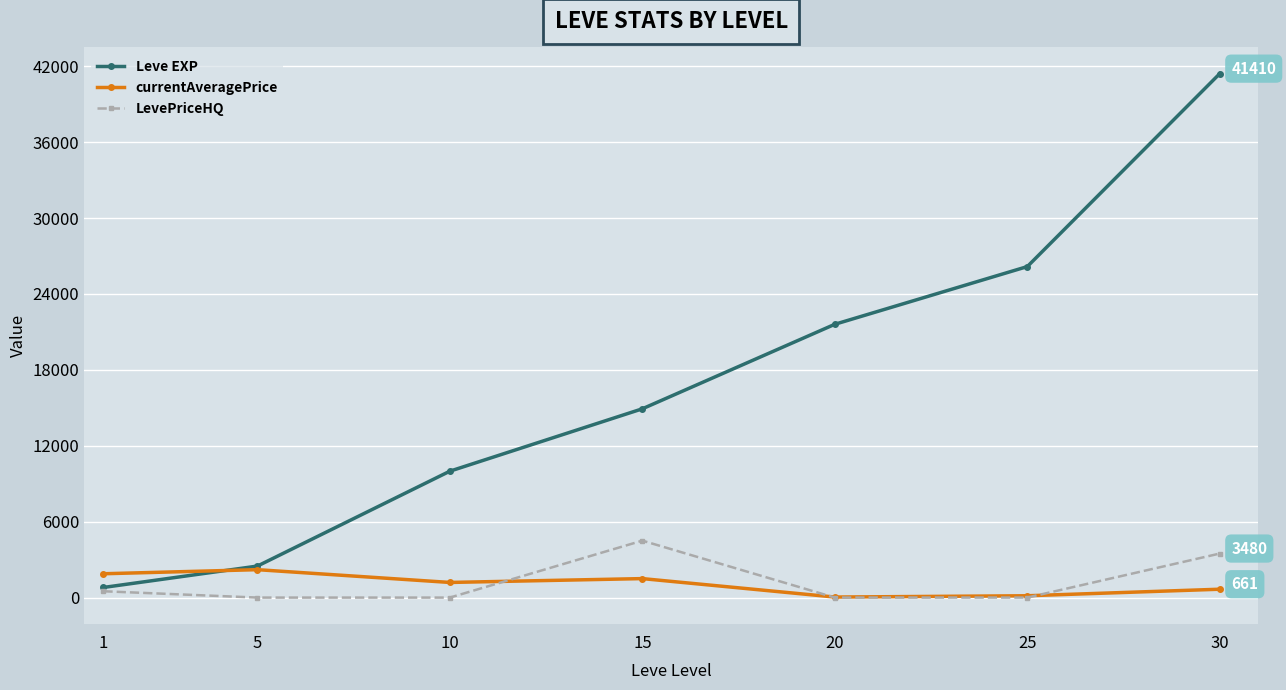

How many lines are shown in the chart?

3